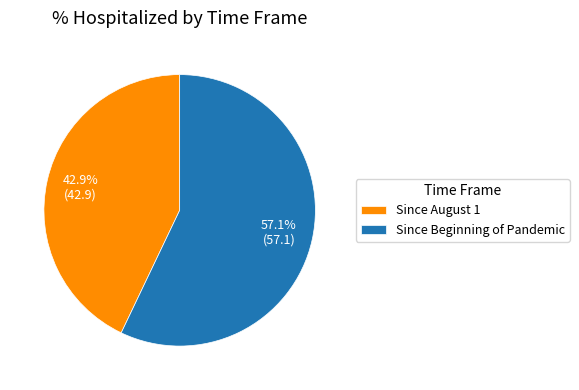

To the nearest percent, what portion does Since August 1 represent?

43%